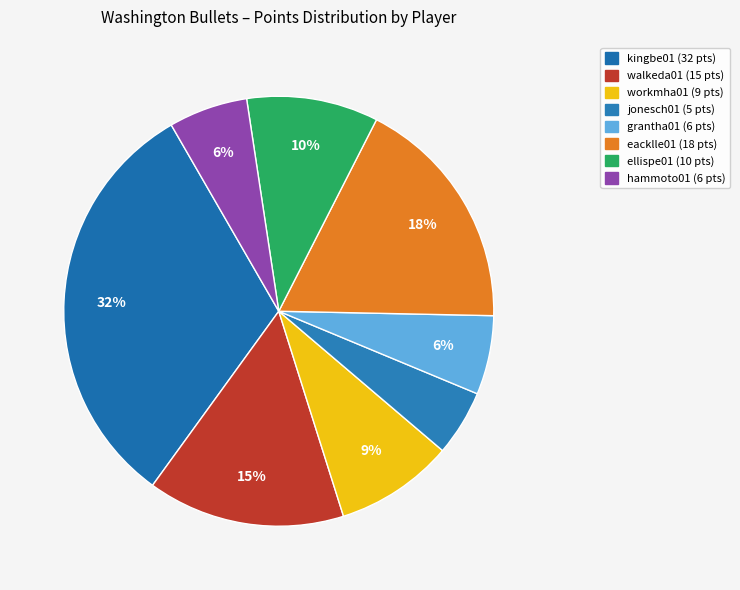

Is it true that kingbe01 is 37% of the pie?

False